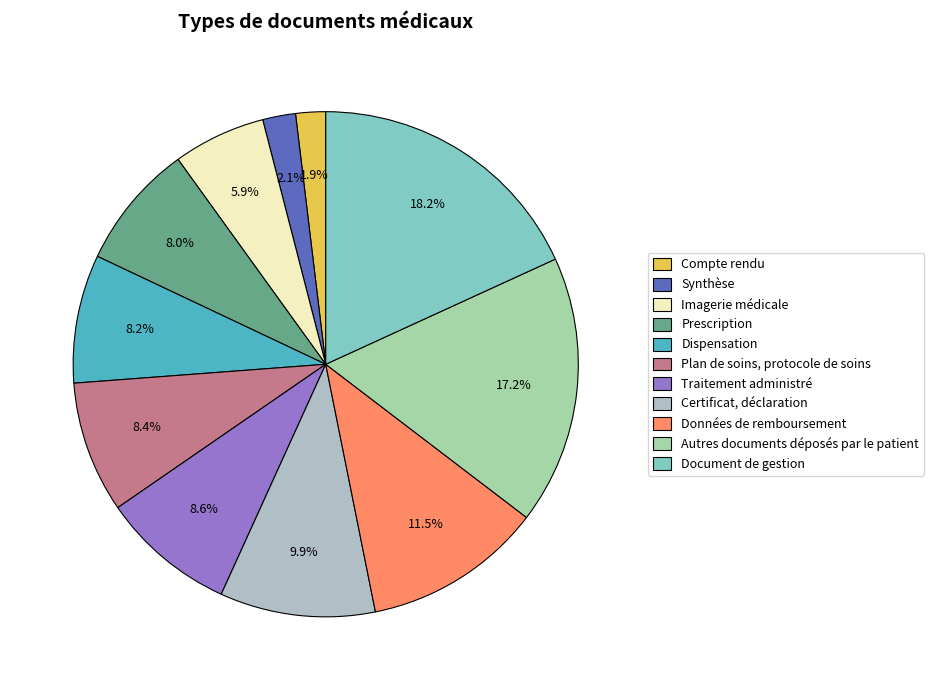

Approximately how many times larger is the value at Document de gestion compared to Prescription?

2.3